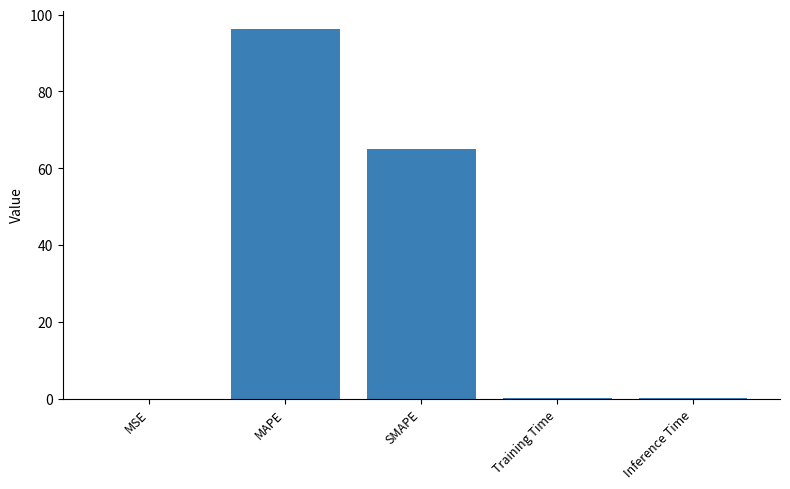

Is it true that the value at SMAPE is 113.4?

False